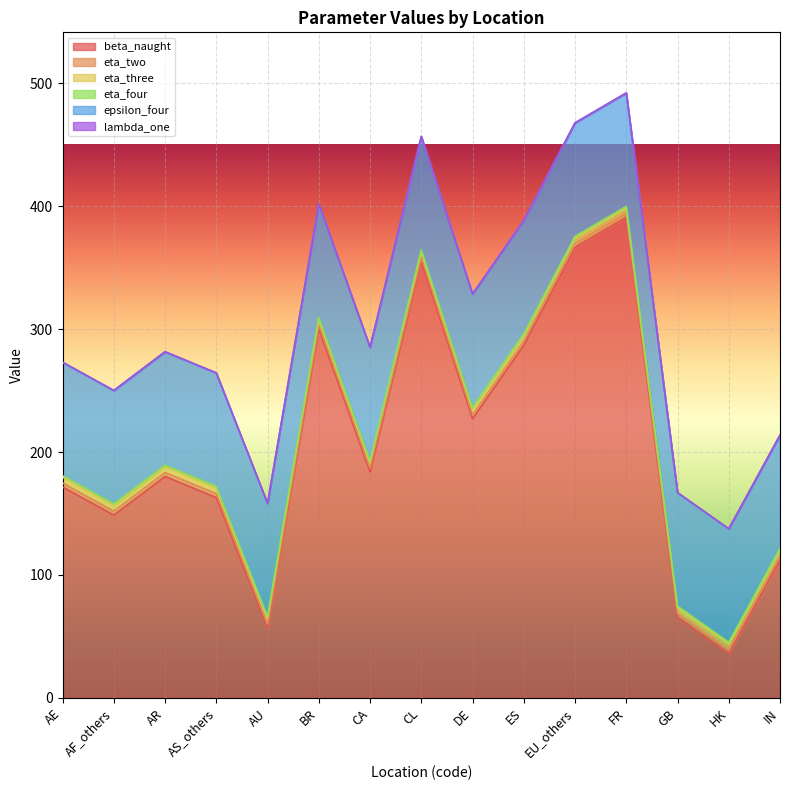

Which series changed the most between AR and GB?

beta_naught